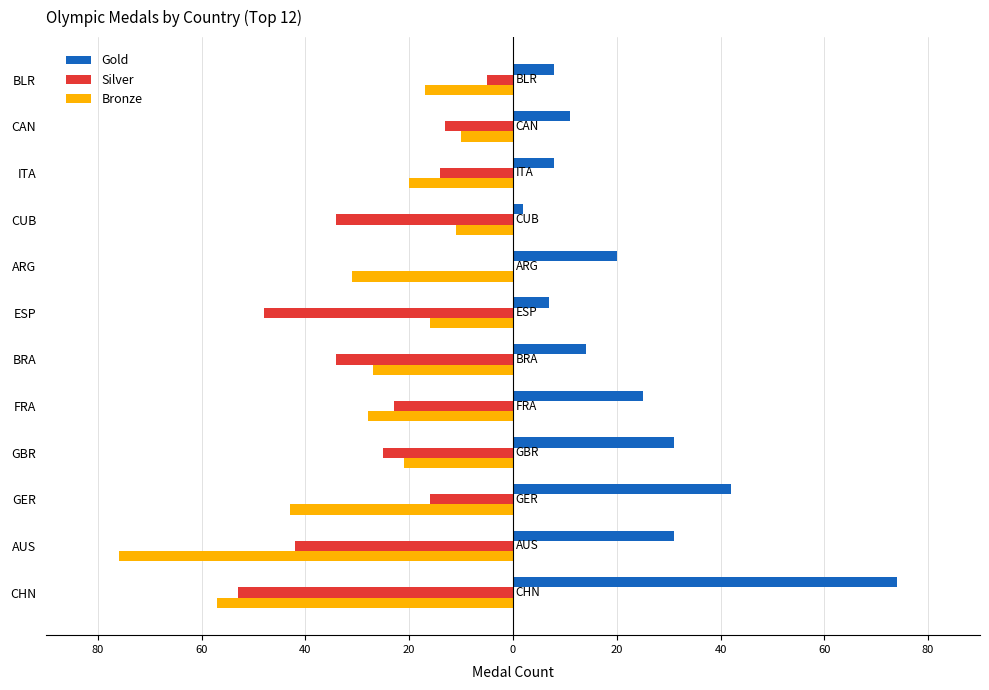

How many data points in Bronze are above -21?

5